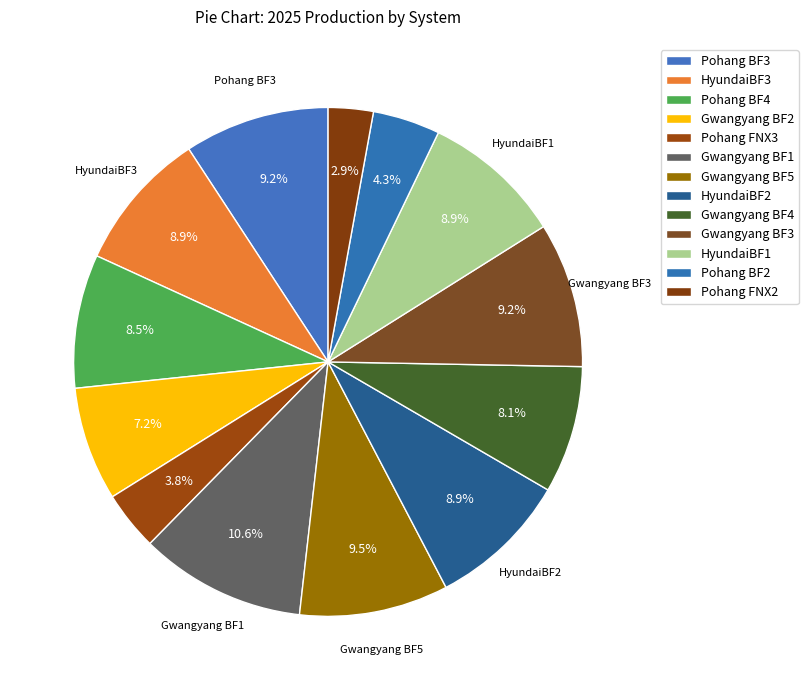

What percentage do HyundaiBF2 and HyundaiBF3 together represent?

17.9%